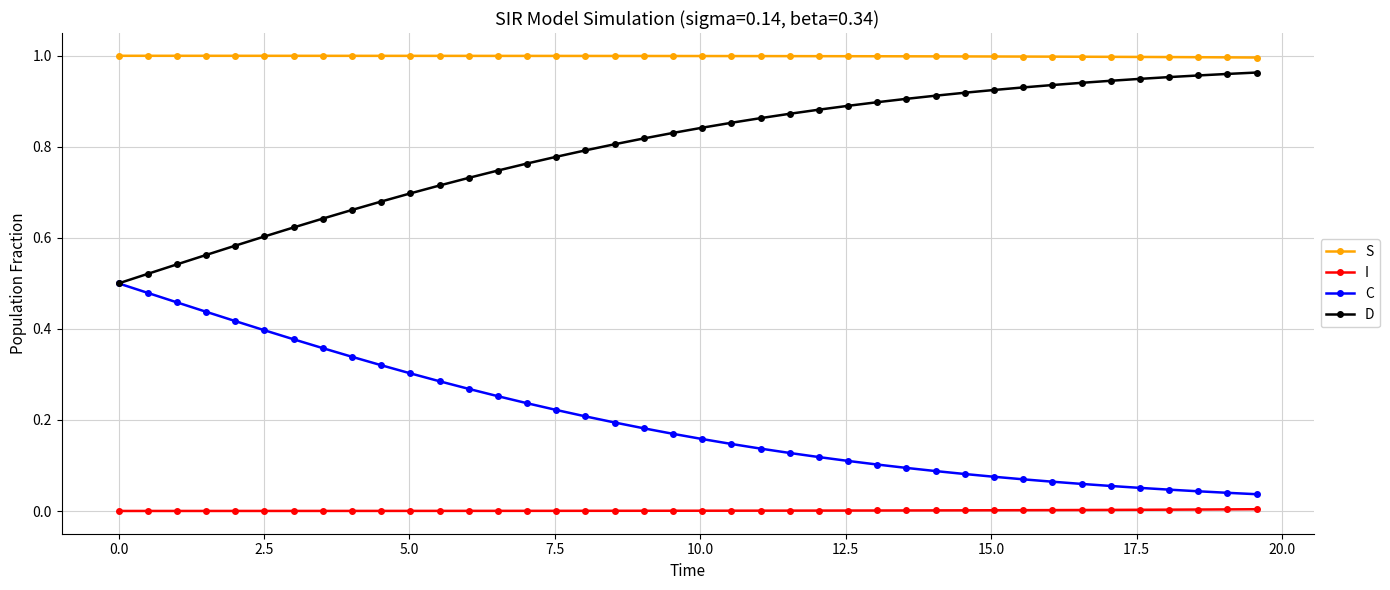

True or false: I and S intersect in this chart.

False